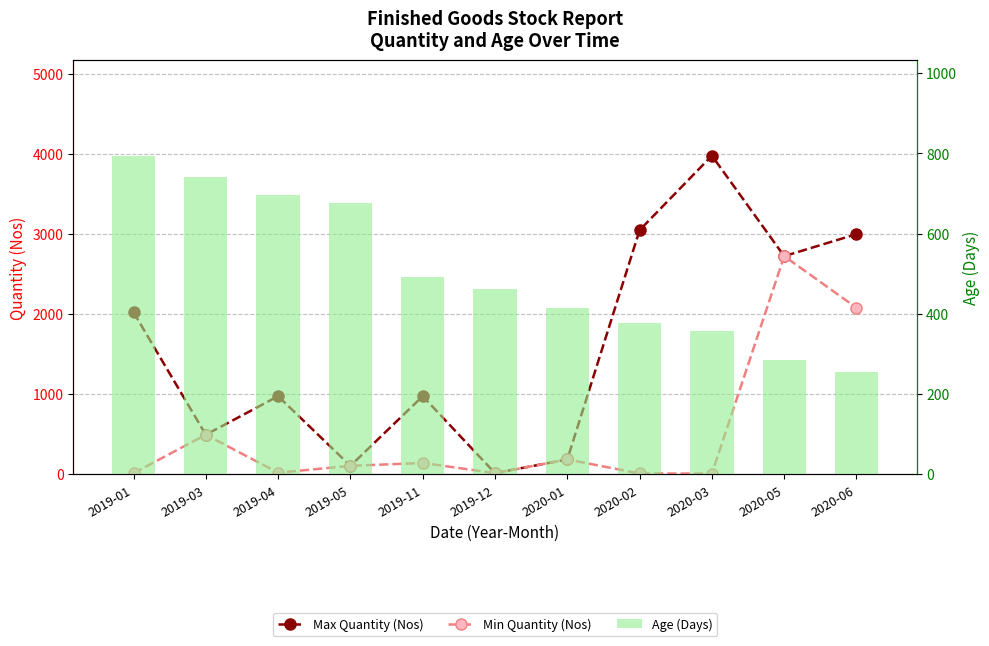

What is the total value across all series at 2019-11?

1607